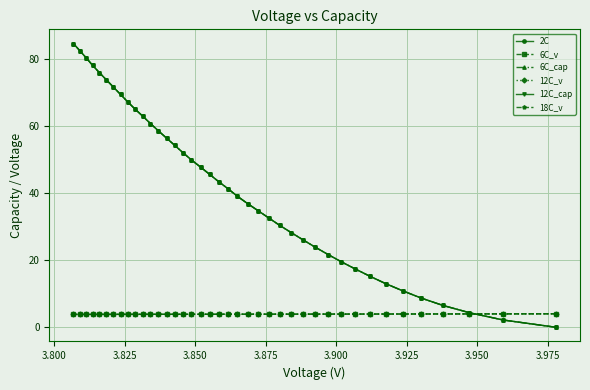

What is the value of the 12C_cap point at the 10th from the left?

65.0